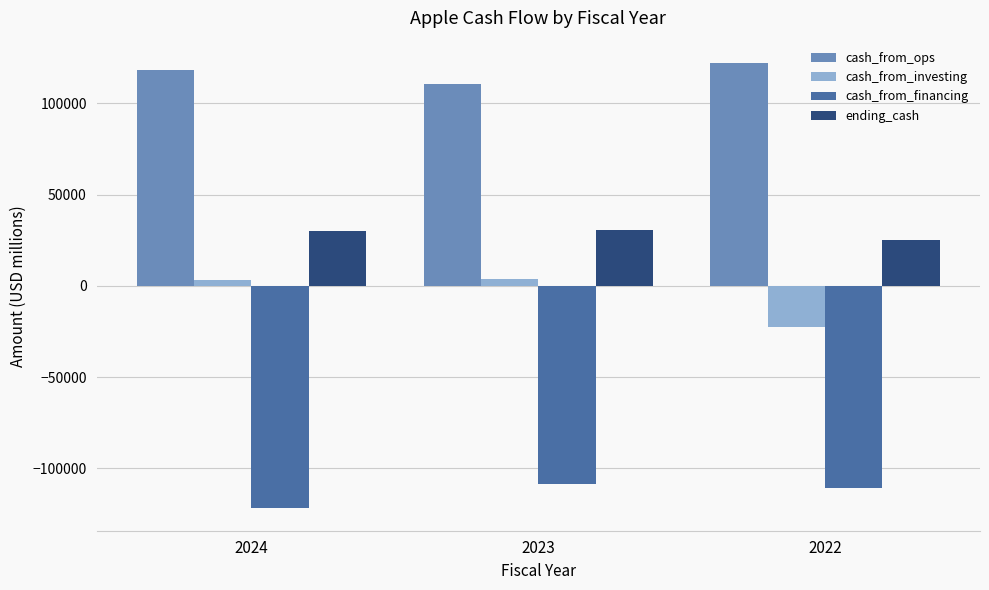

Which series has the largest total across all categories?

cash_from_ops